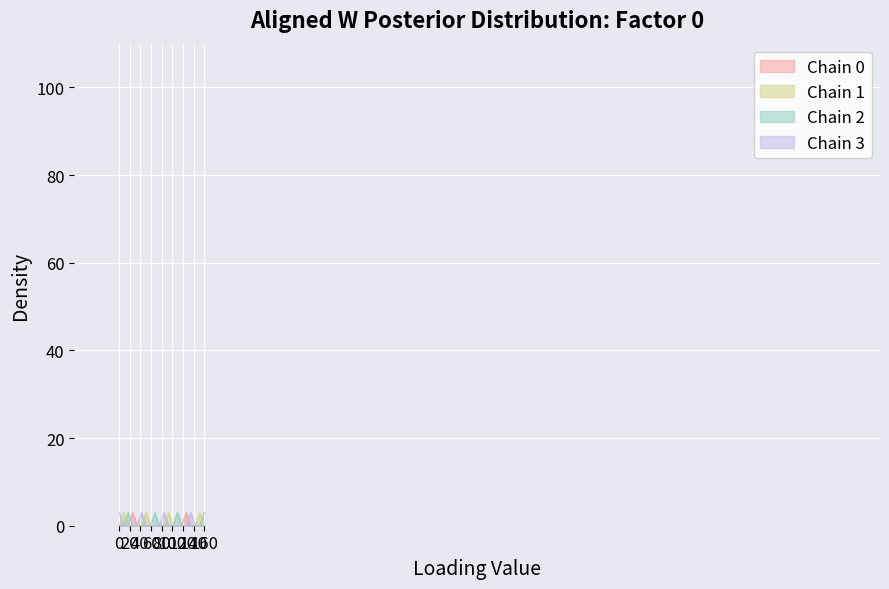

True or false: Chain 2 and Chain 0 cross at least once.

True